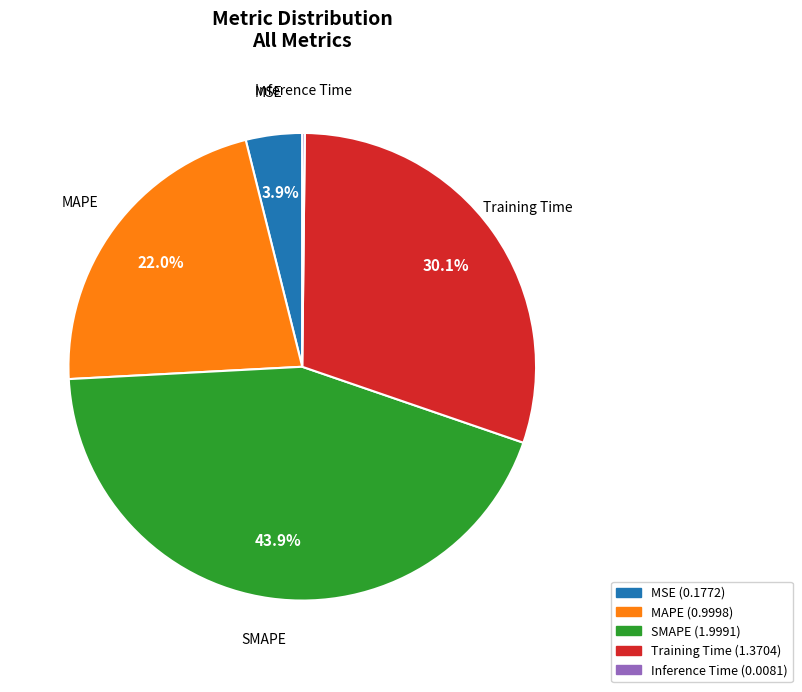

What percentage is the MSE slice, to the nearest percent?

4%